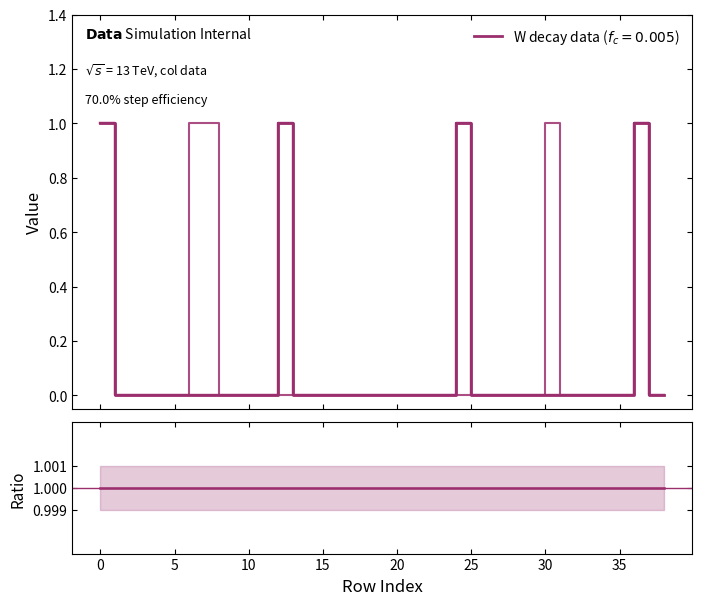

True or false: col_1 and Ratio intersect in this chart.

False